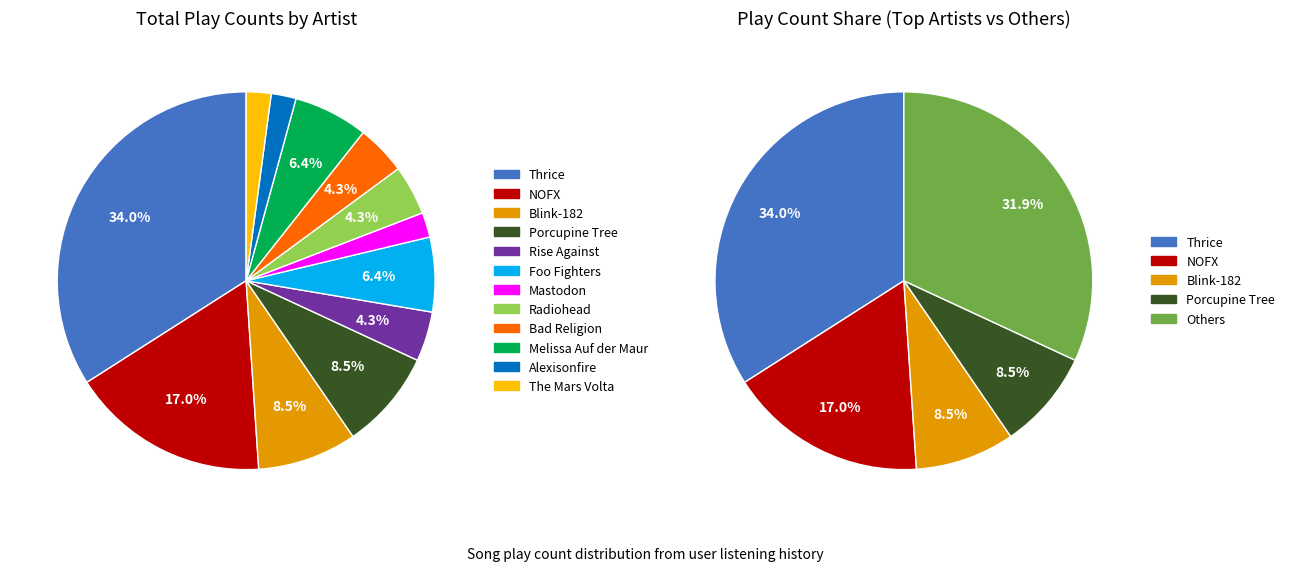

What is the ratio of the value at Mastodon to the value at Radiohead?

0.5